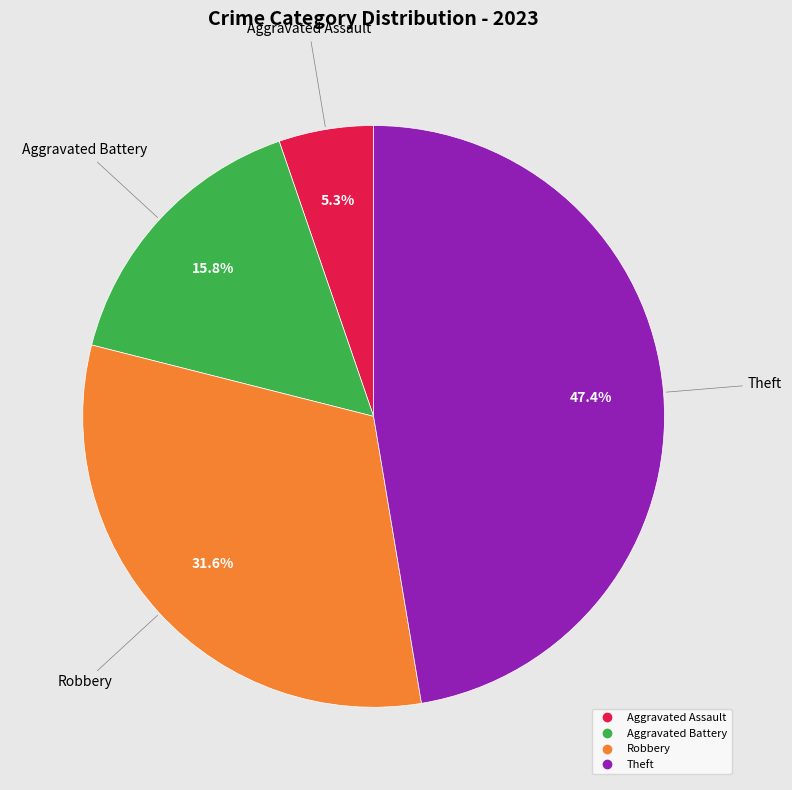

Does any single category account for the majority?

No